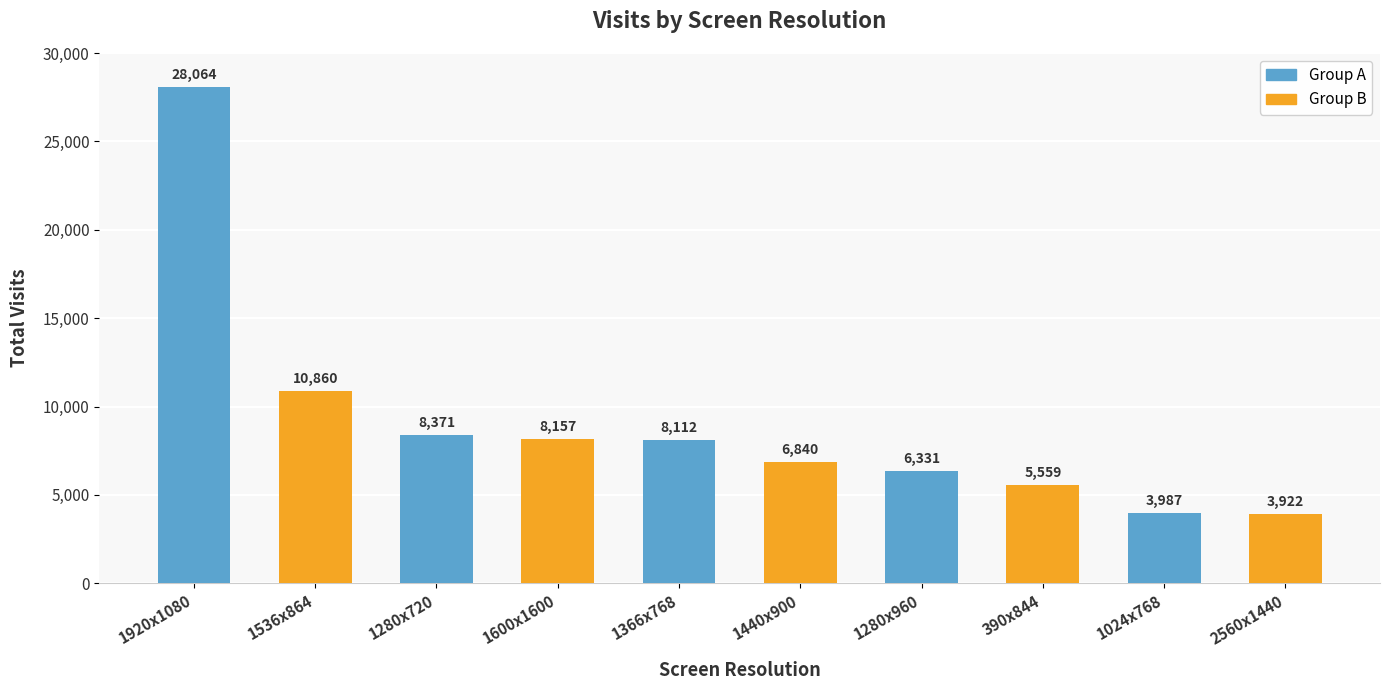

What is the ratio of the value at 1440x900 to the value at 1366x768?

0.8